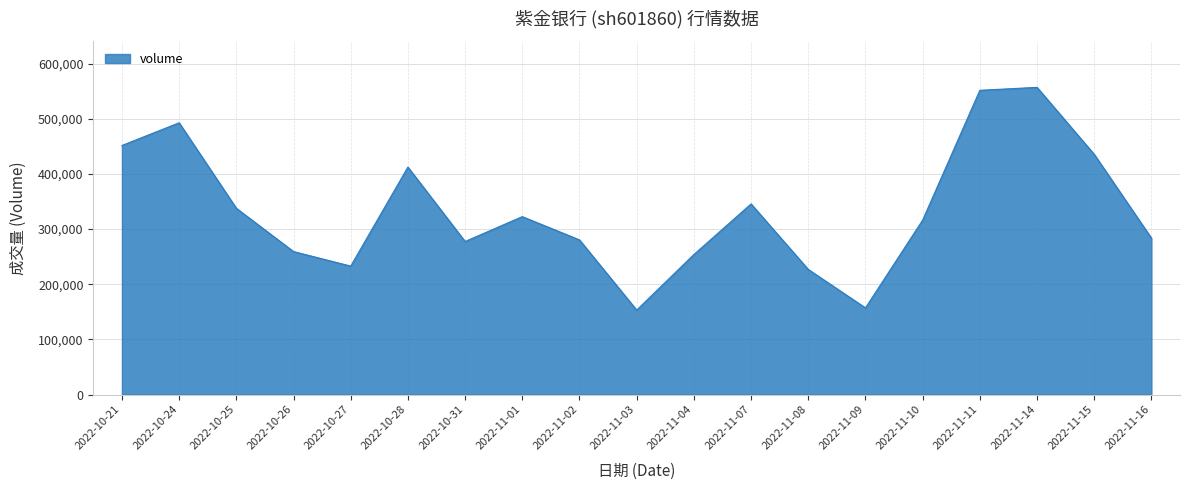

What is the difference between the values at 2022-10-25 and 2022-11-10?

21498